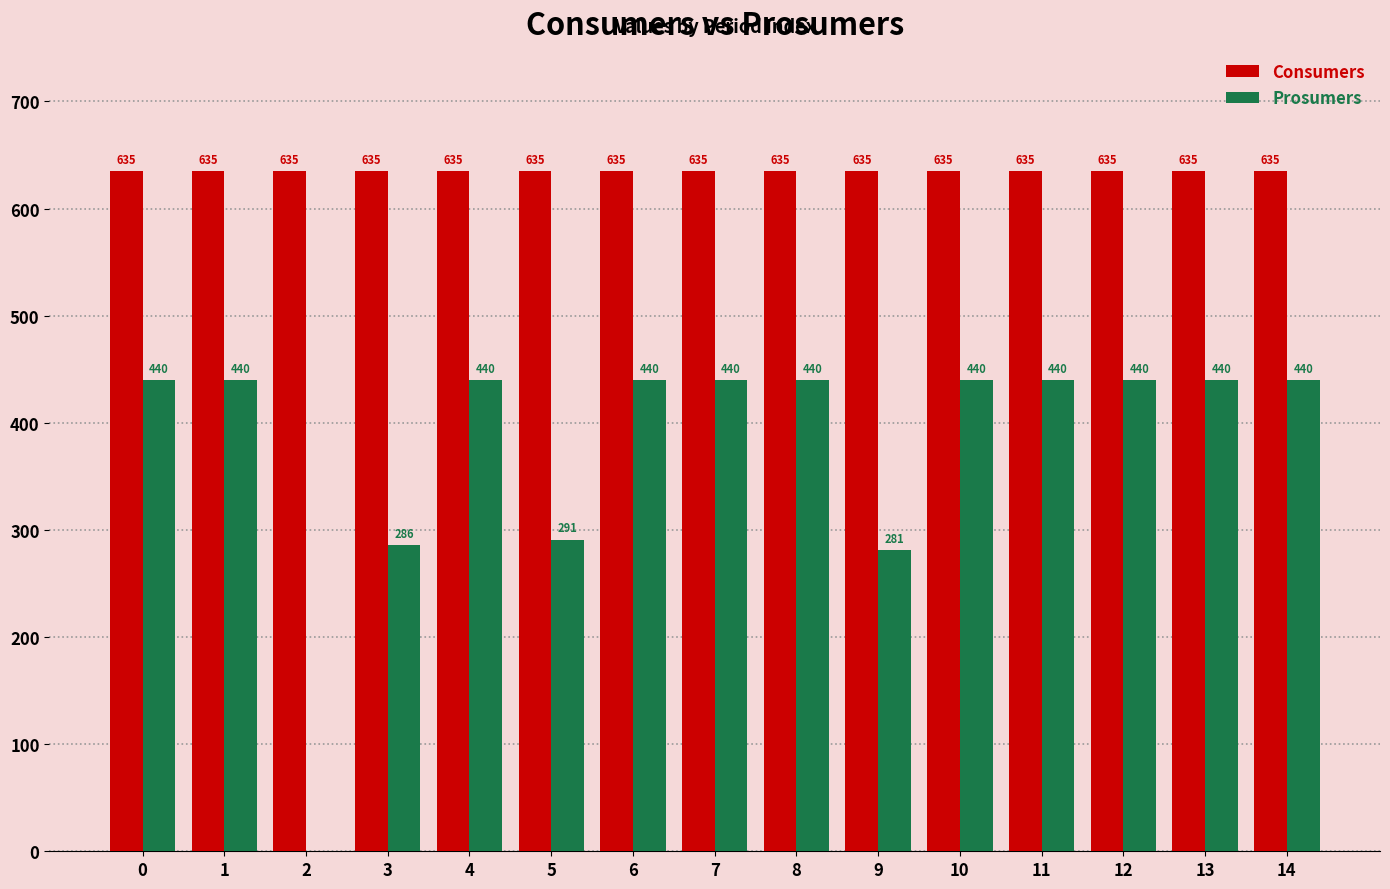

The Prosumers series shows 114 at 7. True or false?

False